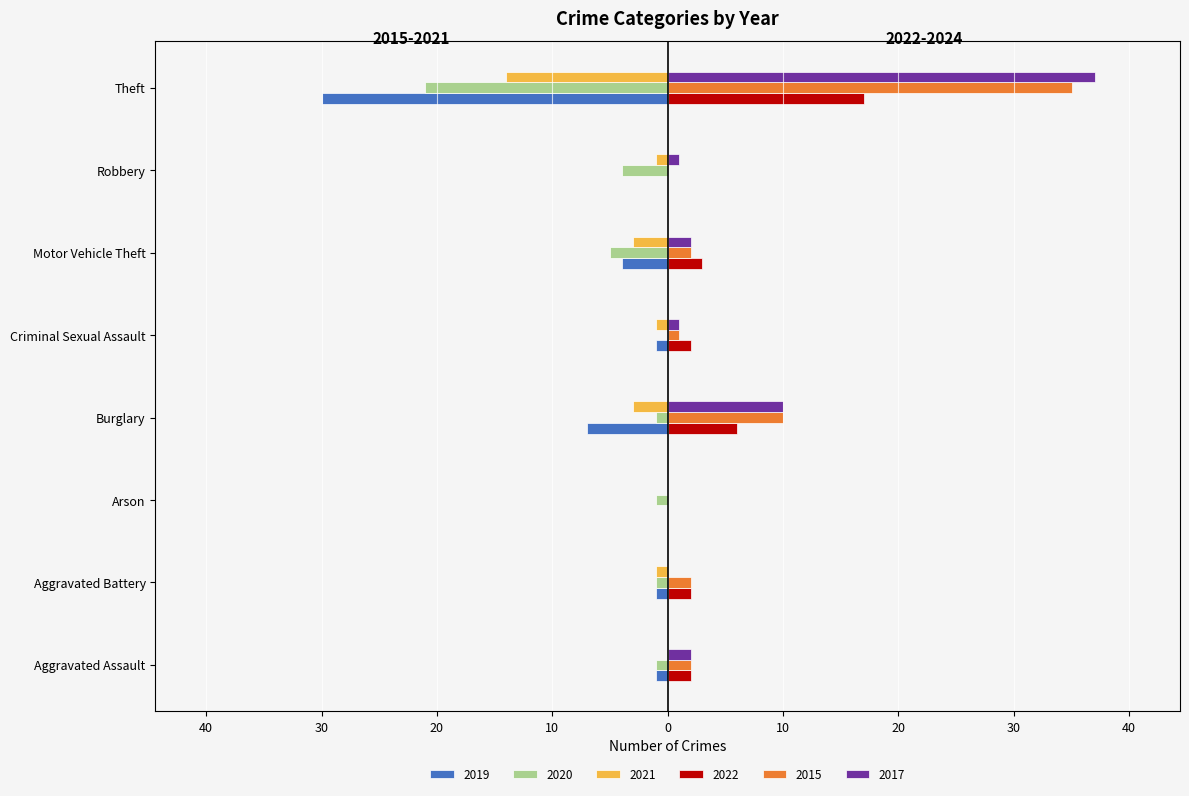

At which label does 2021 reach its peak?

Aggravated Assault